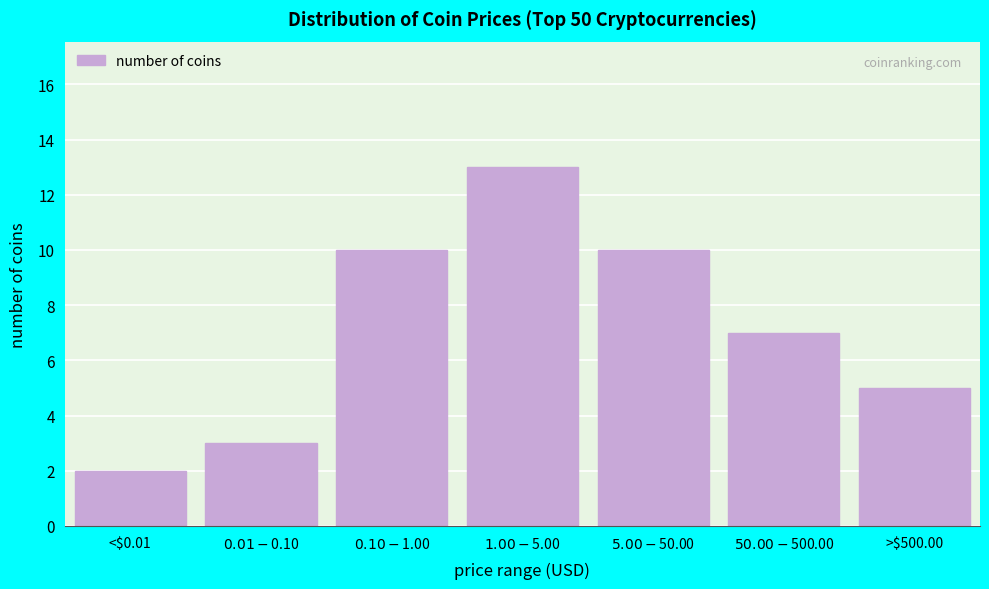

Reading left to right, list all the values displayed in this chart.

2	3	10	13	10	7	5